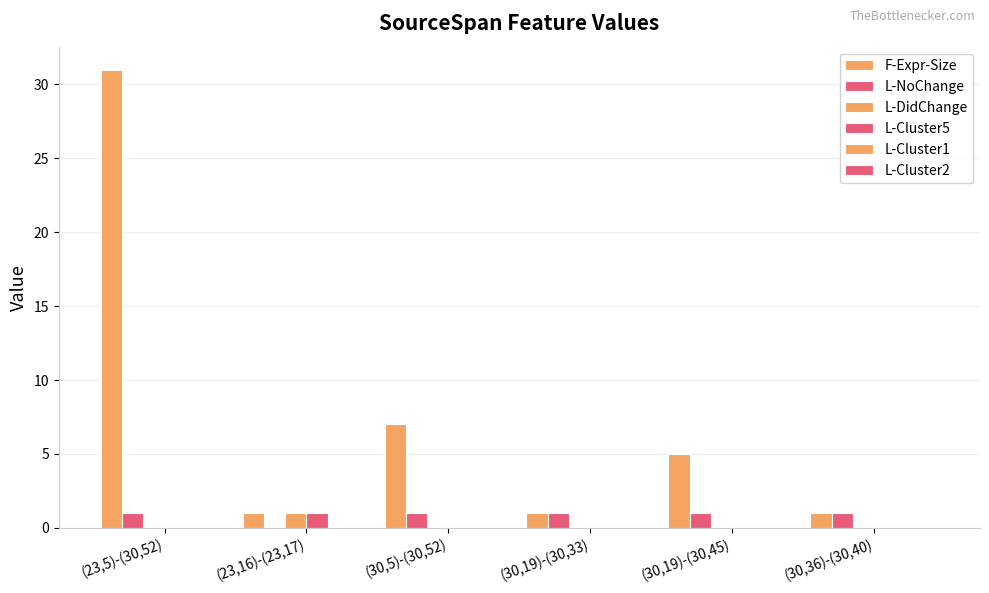

What is the spread (max minus min) of values at (30,19)-(30,45)?

5